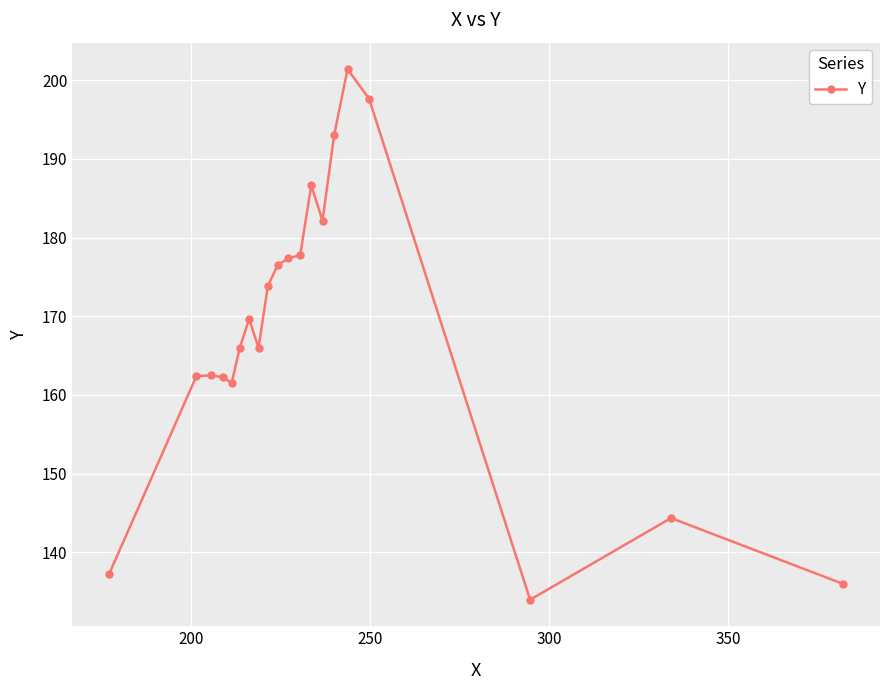

What is the maximum value shown in the chart?

201.4